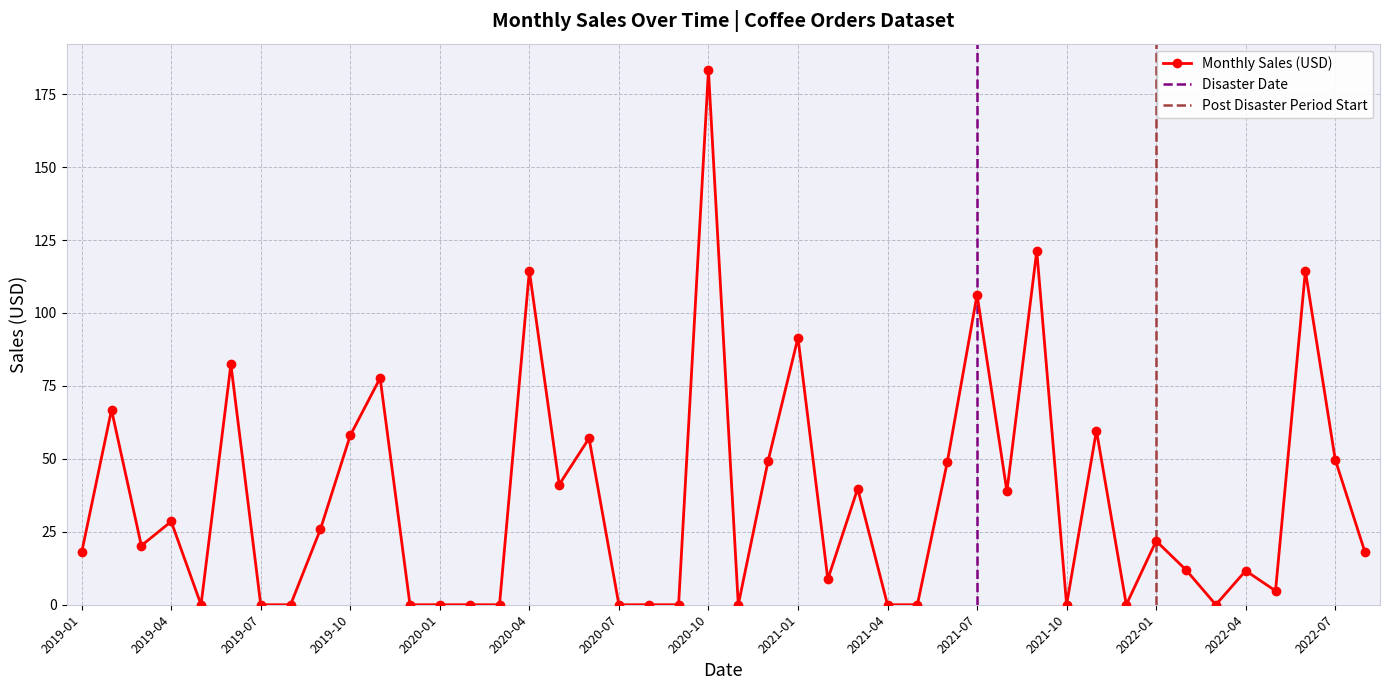

True or false: Monthly Sales (USD) has more than 1 points higher than both neighbors.

True